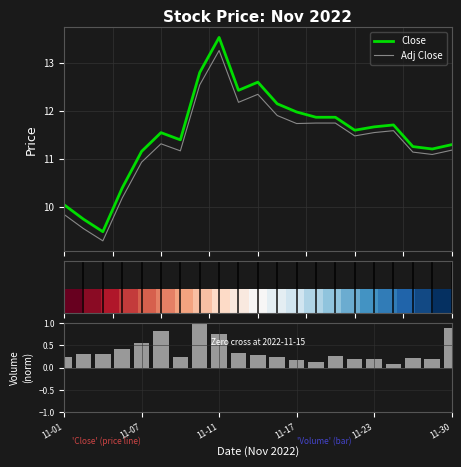

True or false: Close and Adj Close intersect in this chart.

False